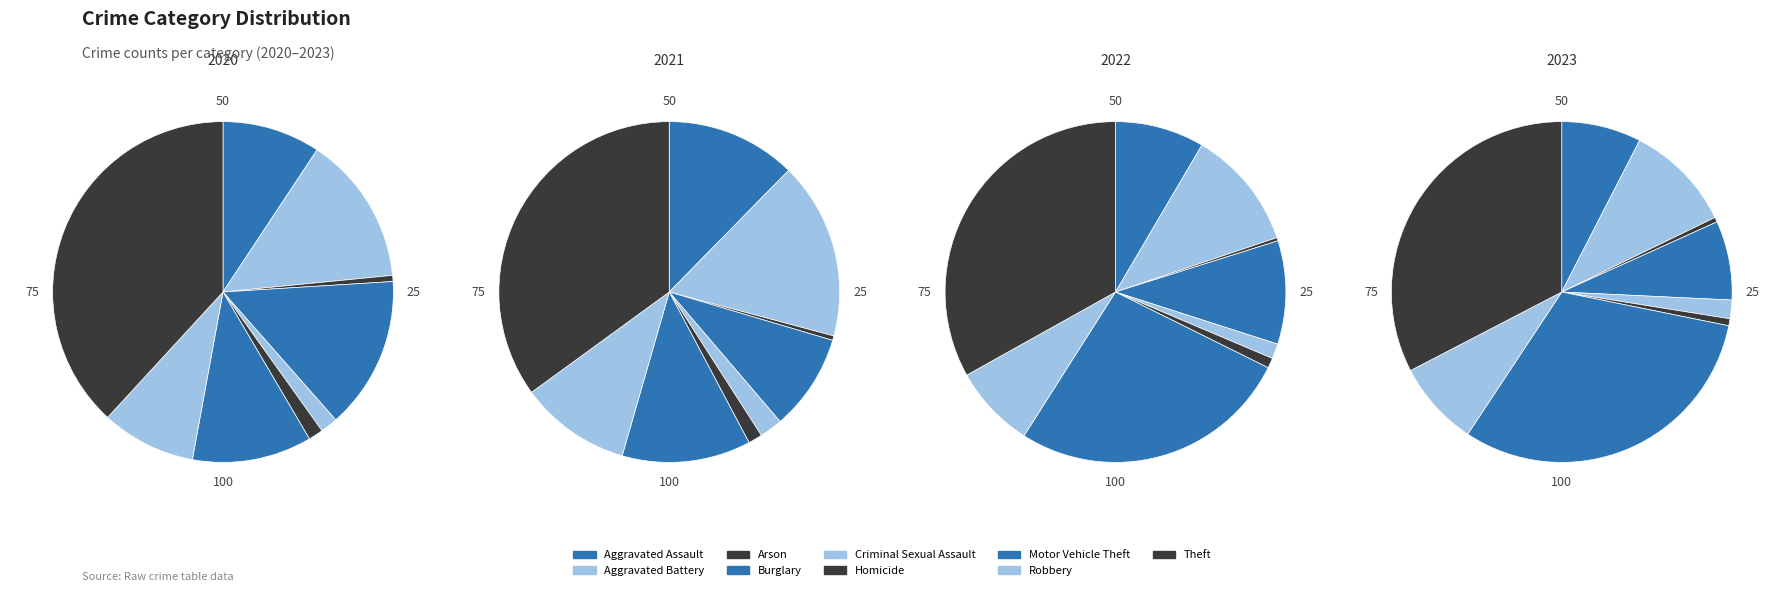

To the nearest percent, what percentage of the pie is Criminal Sexual Assault?

2%